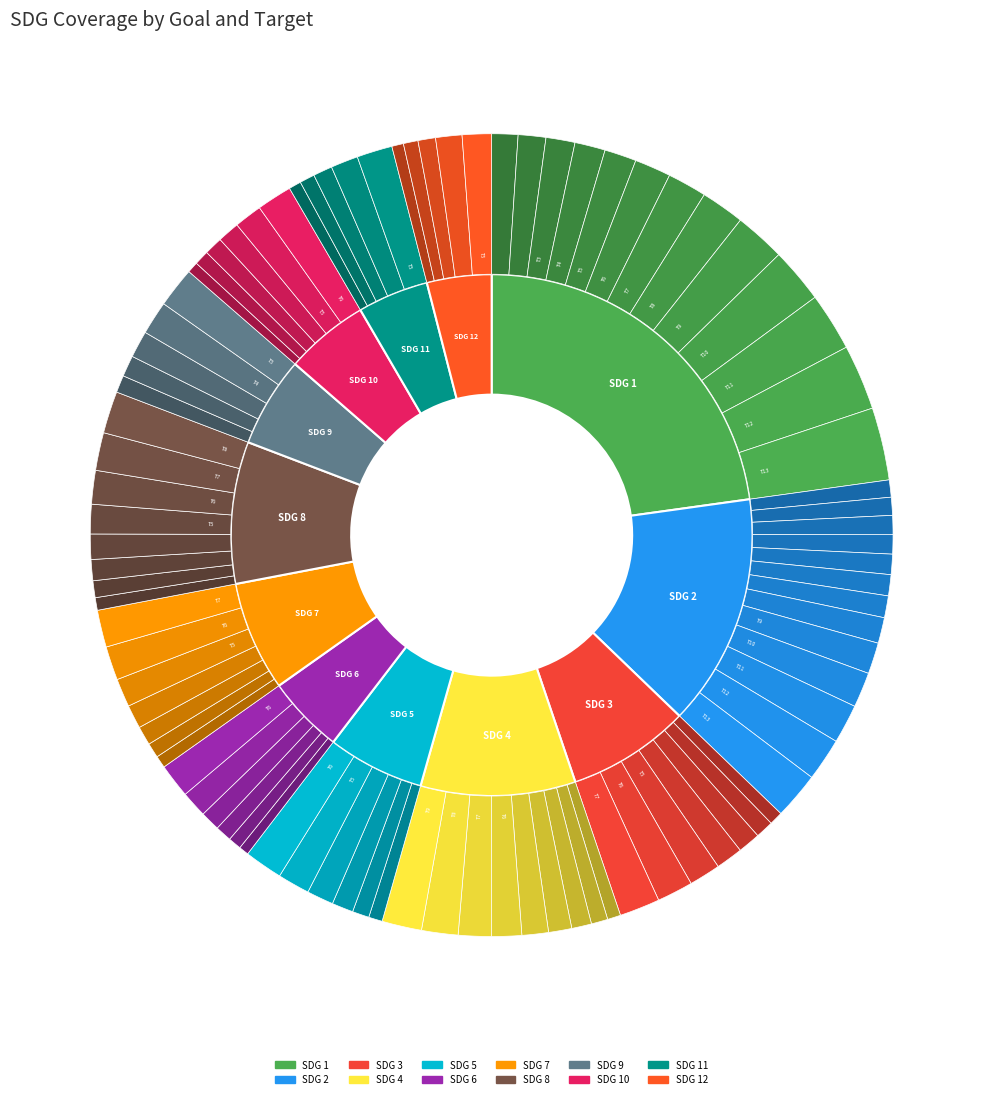

Is it true that SDG 7 is 19% of the pie?

False